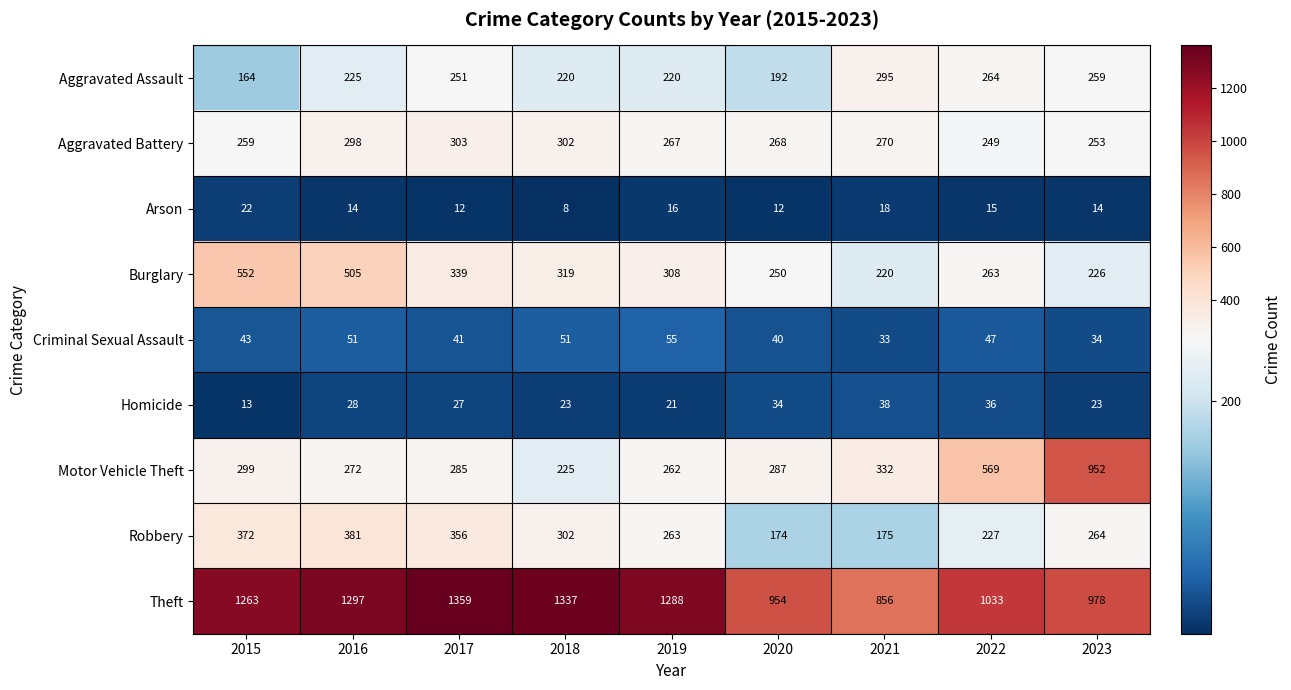

What is the minimum value shown in the chart?

8